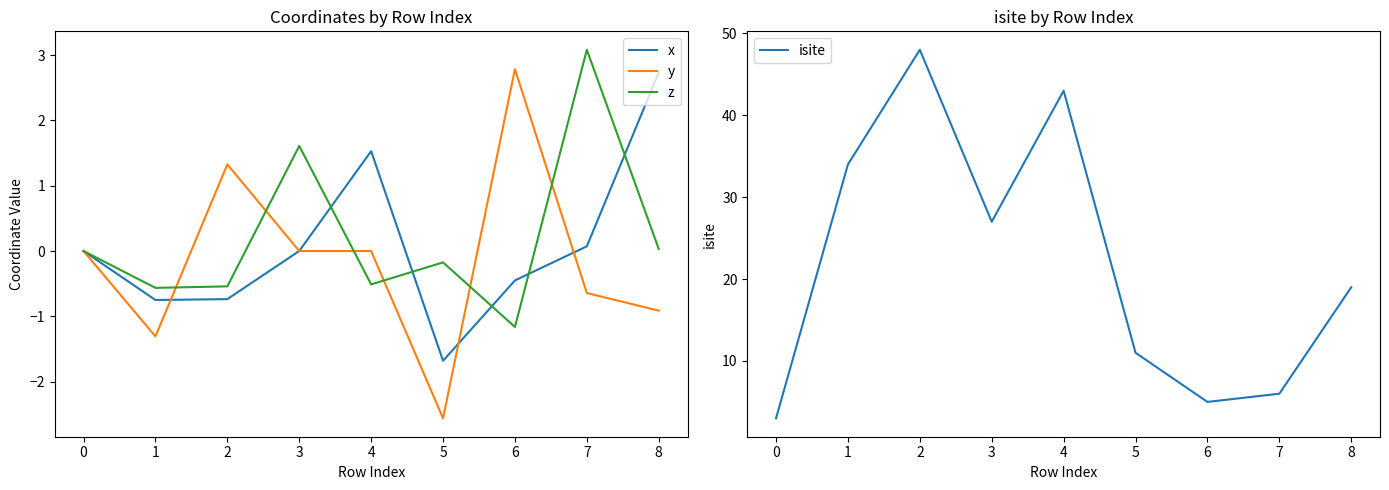

At which label does x reach its peak?

8